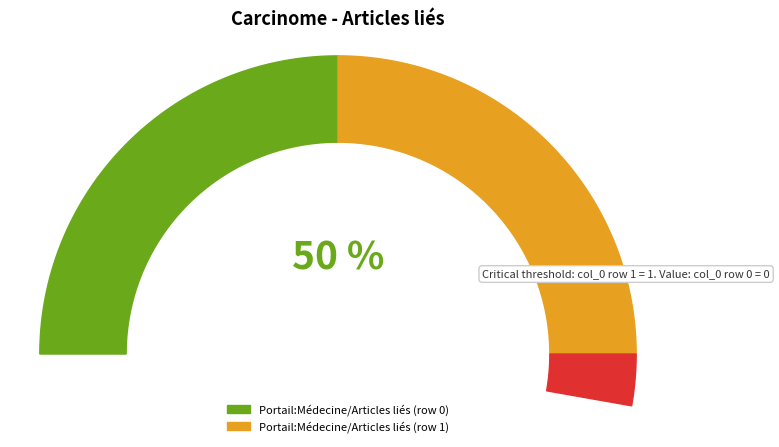

Combined, what portion of the pie is Portail:Médecine/Articles liés (row 0) and Portail:Médecine/Articles liés (row 1)?

100.0%